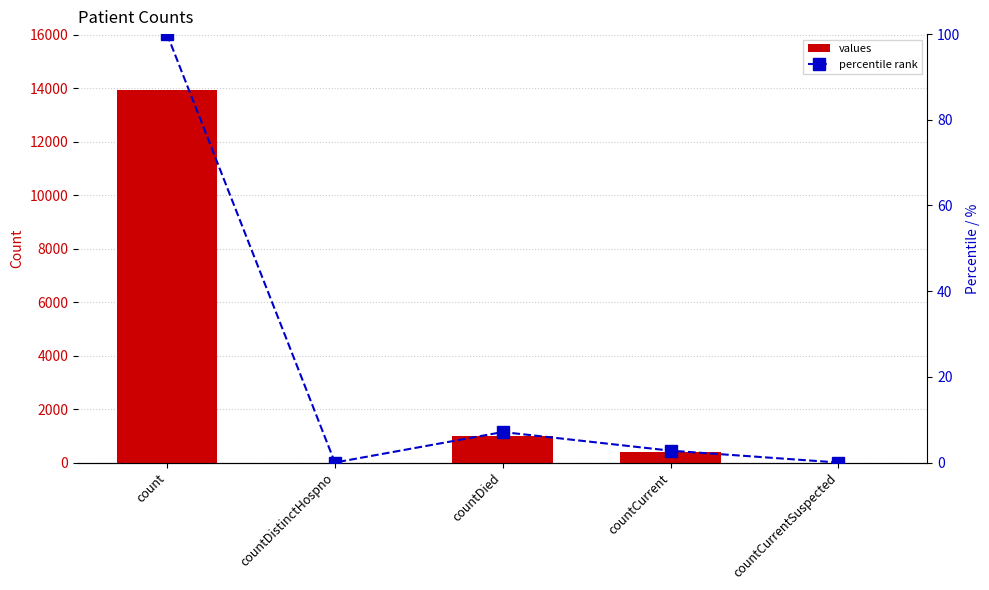

Which series has the largest range (max minus min)?

values